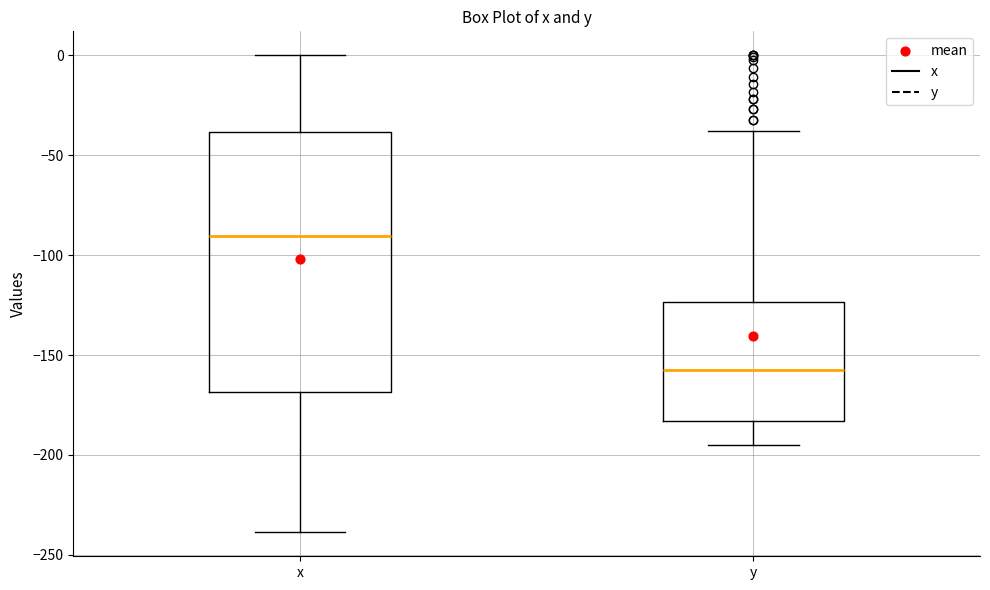

Which box is the tallest, from its lower edge to its upper edge?

x